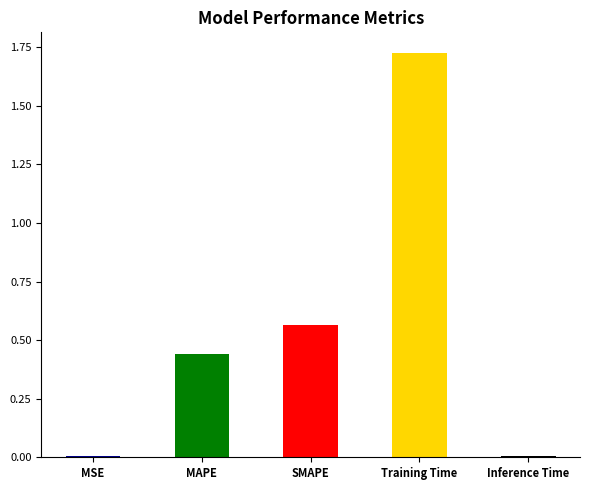

Count the number of data series in this chart.

1